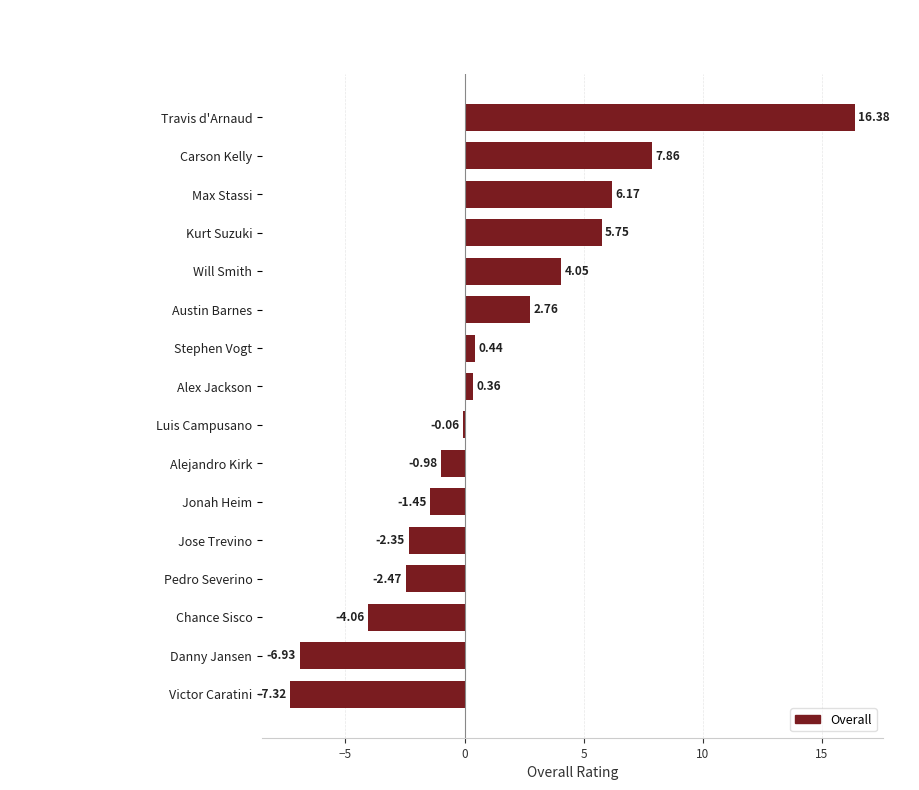

Between Austin Barnes and Alex Jackson, which is larger?

Austin Barnes